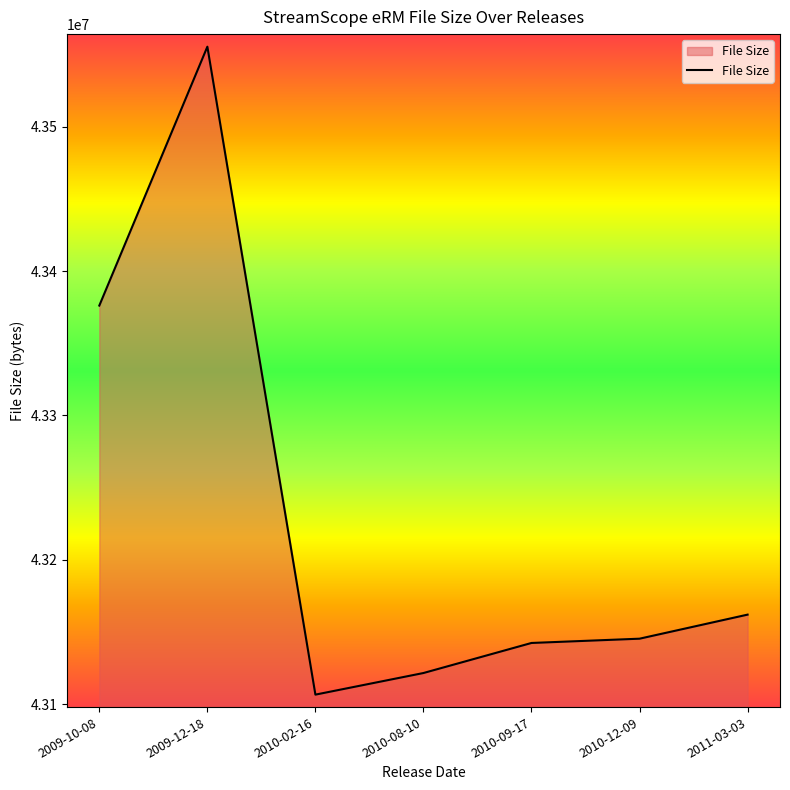

At which category does the data reach its first local valley?

2010-02-16